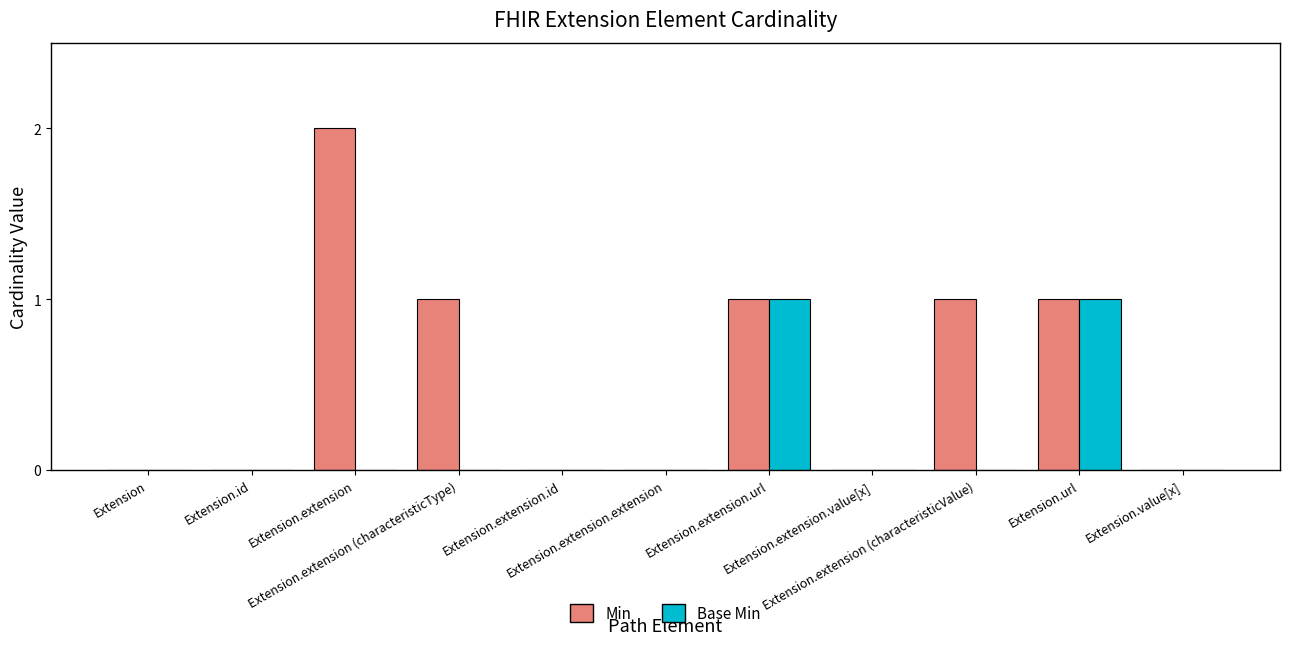

Reading left to right, extract all data points from this chart.

Min: Extension=0	Extension.id=0	Extension.extension=2	Extension.extension (characteristicType)=1	Extension.extension.id=0	Extension.extension.extension=0	Extension.extension.url=1	Extension.extension.value[x]=0	Extension.extension (characteristicValue)=1	Extension.url=1	Extension.value[x]=0
Base Min: Extension=0	Extension.id=0	Extension.extension=0	Extension.extension (characteristicType)=0	Extension.extension.id=0	Extension.extension.extension=0	Extension.extension.url=1	Extension.extension.value[x]=0	Extension.extension (characteristicValue)=0	Extension.url=1	Extension.value[x]=0